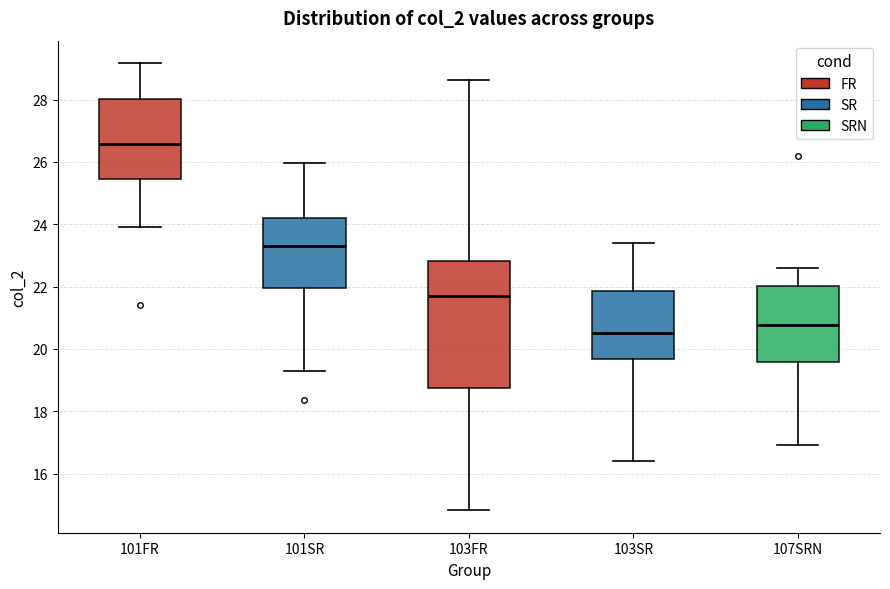

Reading left to right, read every box against the y-axis: the position of its median line, the range the box covers, and the ends of its whiskers. The values are not printed on the chart, so give them approximately, as read against the axis.

101FR: median 26.6, box 25.4 to 28.0, whiskers 24.0 to 29.2
101SR: median 23.2, box 22.0 to 24.2, whiskers 19.4 to 26.0
103FR: median 21.6, box 18.8 to 22.8, whiskers 14.8 to 28.6
103SR: median 20.6, box 19.6 to 21.8, whiskers 16.4 to 23.4
107SRN: median 20.8, box 19.6 to 22.0, whiskers 17.0 to 22.6